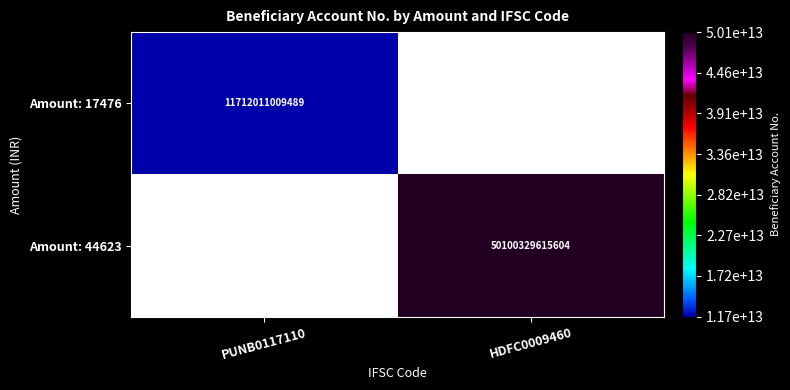

How many data points does each series have?

2